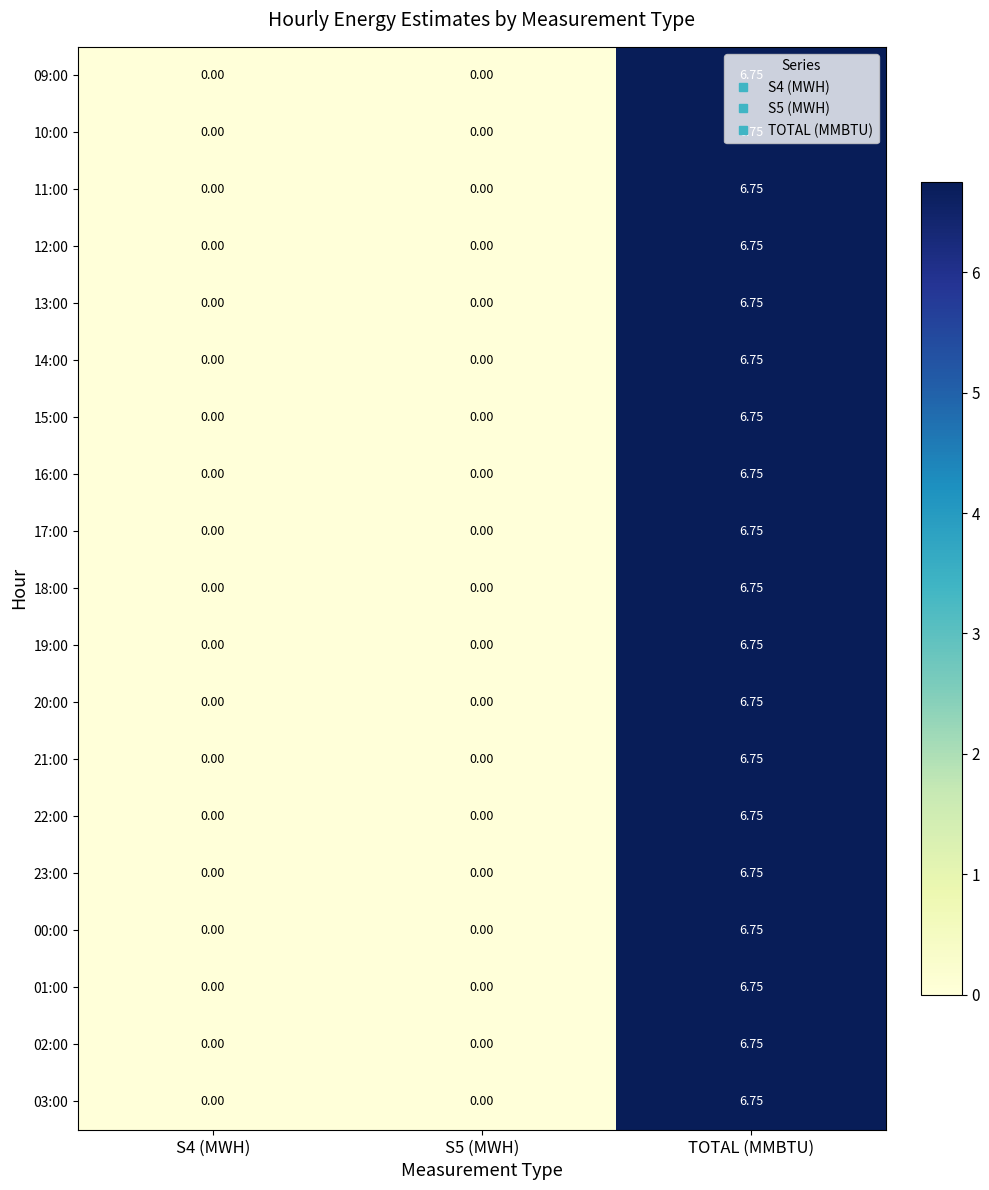

At which category does the chart reach its peak across all series?

TOTAL (MMBTU)